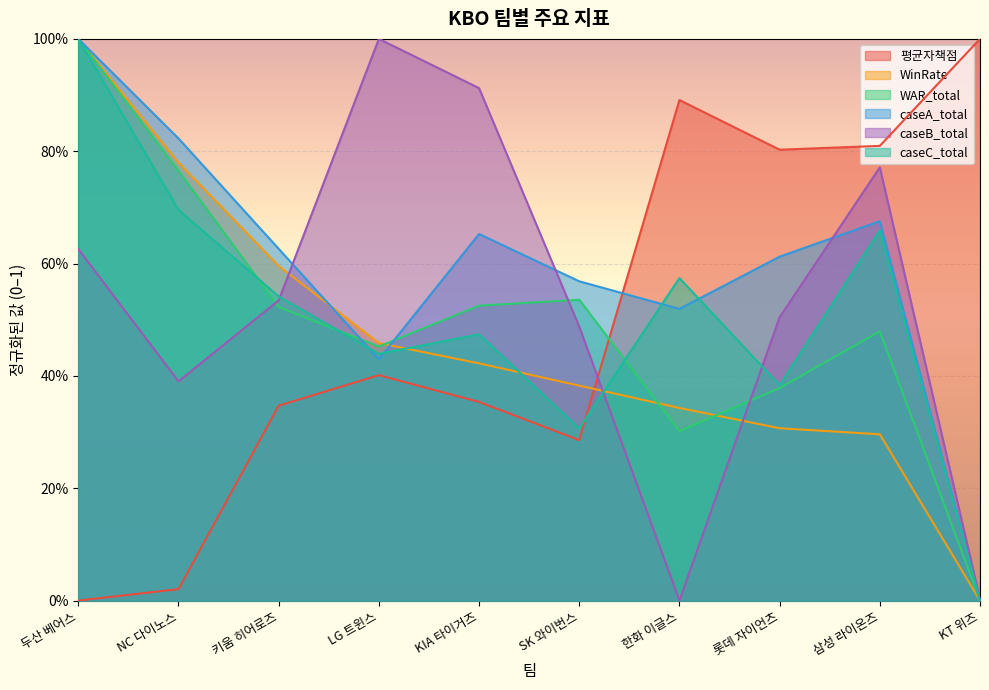

At how many categories does at least one series exceed 0?

10